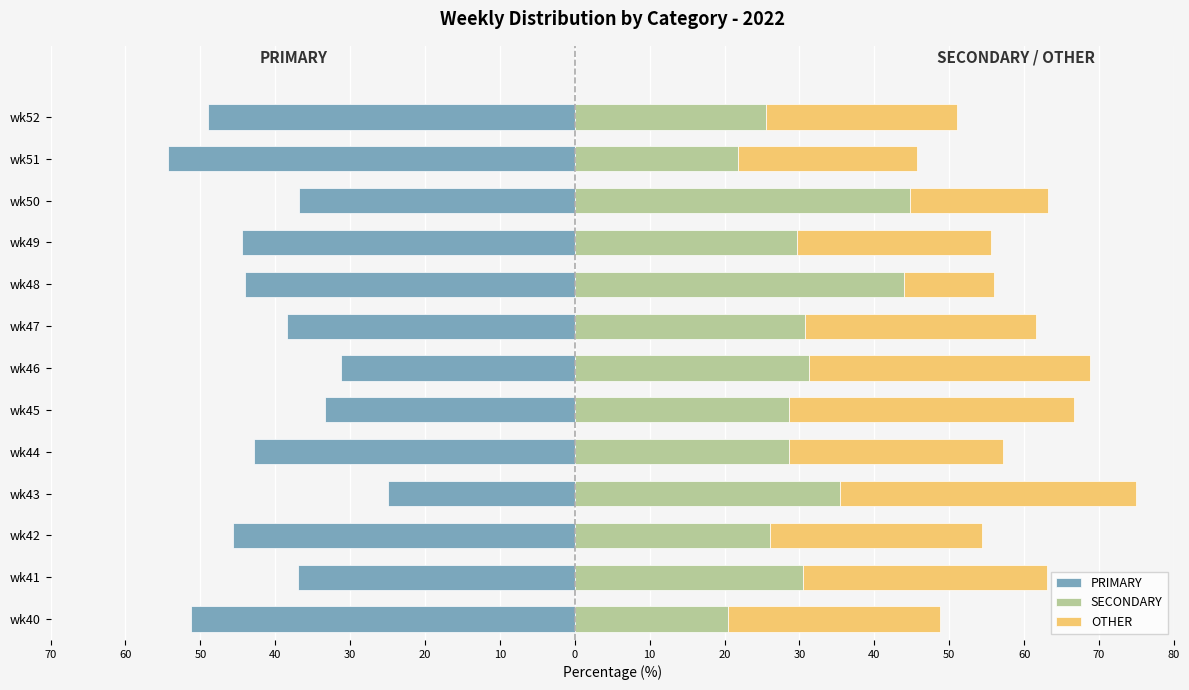

Between wk43 and wk51, which is larger?

wk43